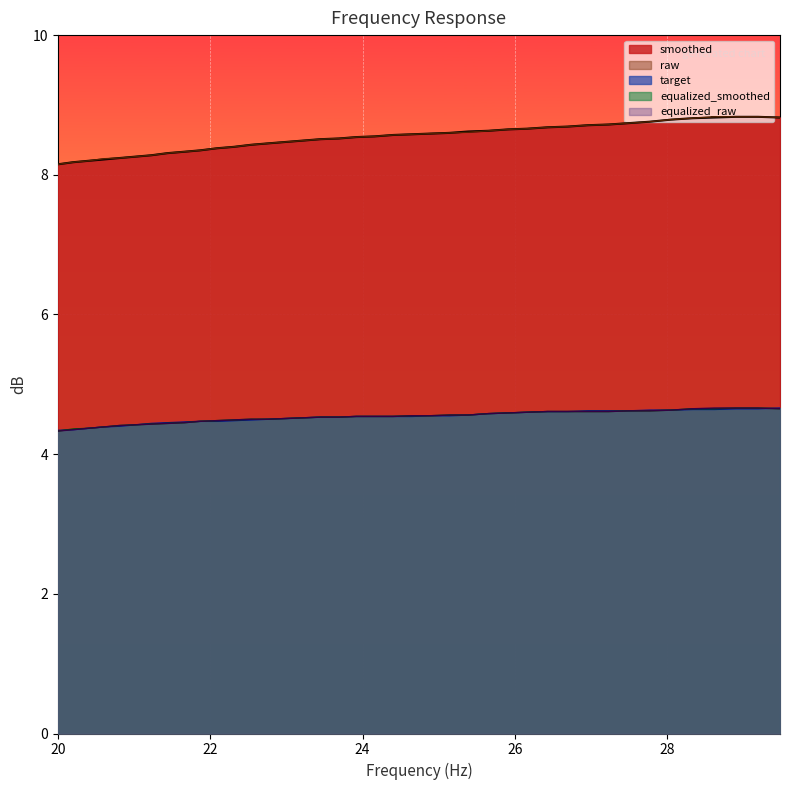

Reading right to left, what are all the values shown in this chart?

frequency: 8.8	8.8	8.8	8.8	8.8	8.8	8.8	8.7	8.7	8.7	8.7	8.7	8.7	8.7	8.6	8.6	8.6	8.6	8.6	8.6	8.6	8.5	8.5	8.5	8.5	8.5	8.4	8.4	8.4	8.4	8.3	8.3	8.3	8.3	8.3	8.2	8.2	8.2	8.2	8.2
smoothed: 8.8	8.8	8.8	8.8	8.8	8.8	8.8	8.7	8.7	8.7	8.7	8.7	8.7	8.7	8.6	8.6	8.6	8.6	8.6	8.6	8.6	8.5	8.5	8.5	8.5	8.5	8.4	8.4	8.4	8.4	8.3	8.3	8.3	8.3	8.3	8.2	8.2	8.2	8.2	8.2
raw: 4.7	4.7	4.7	4.7	4.7	4.6	4.6	4.6	4.6	4.6	4.6	4.6	4.6	4.6	4.6	4.6	4.6	4.5	4.5	4.5	4.5	4.5	4.5	4.5	4.5	4.5	4.5	4.5	4.5	4.5	4.5	4.5	4.4	4.4	4.4	4.4	4.4	4.4	4.4	4.3
target: 4.7	4.7	4.7	4.6	4.6	4.6	4.6	4.6	4.6	4.6	4.6	4.6	4.6	4.6	4.6	4.6	4.5	4.5	4.5	4.5	4.5	4.5	4.5	4.5	4.5	4.5	4.5	4.5	4.5	4.5	4.5	4.5	4.5	4.4	4.4	4.4	4.4	4.4	4.3	4.3
equalized_smoothed: 4.7	4.7	4.7	4.7	4.7	4.6	4.6	4.6	4.6	4.6	4.6	4.6	4.6	4.6	4.6	4.6	4.6	4.5	4.5	4.5	4.5	4.5	4.5	4.5	4.5	4.5	4.5	4.5	4.5	4.5	4.5	4.5	4.4	4.4	4.4	4.4	4.4	4.4	4.3	4.3